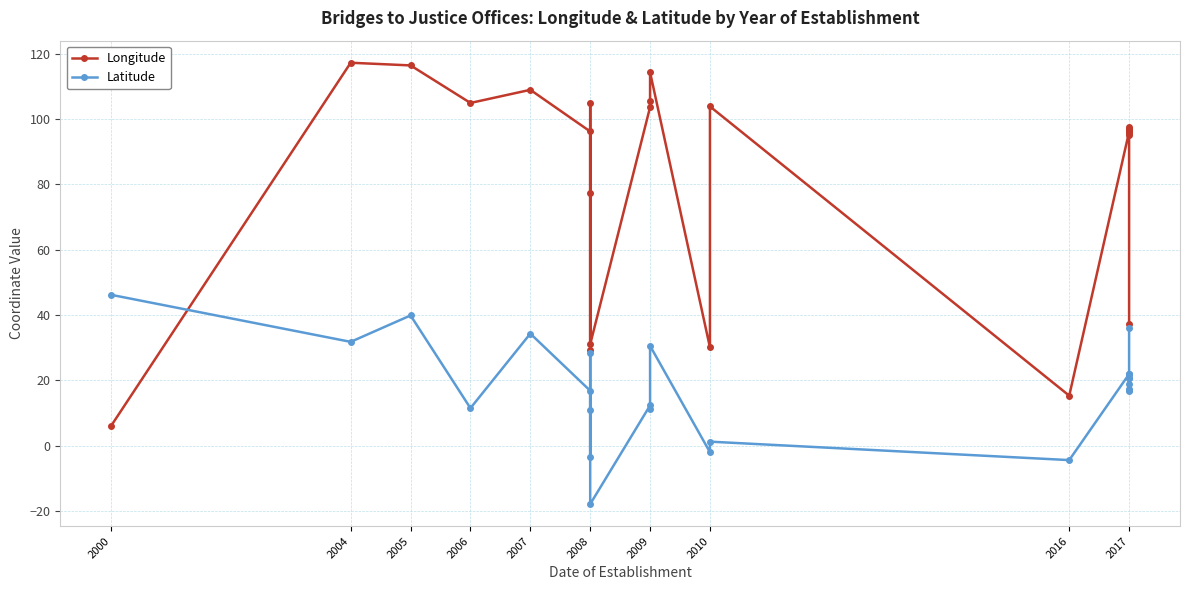

Which series changed the most between 2009 and 2017?

Latitude